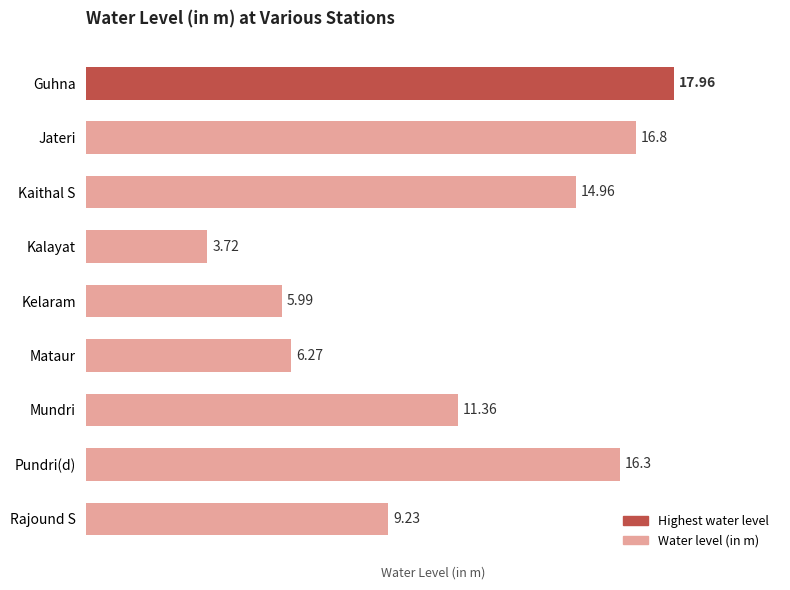

What is the change in value from Mundri to Jateri?

+5.4